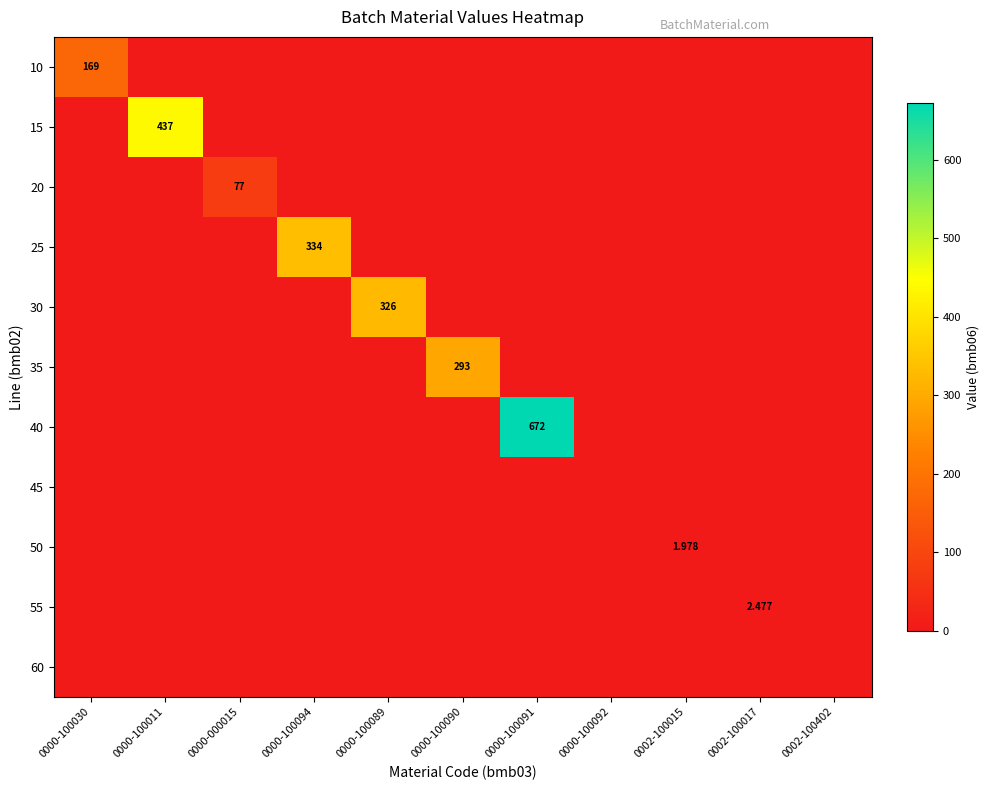

At 0002-100402, list the series in order from smallest to largest.

10, 15, 20, 25, 30, 35, 40, 45, 50, 55, 60